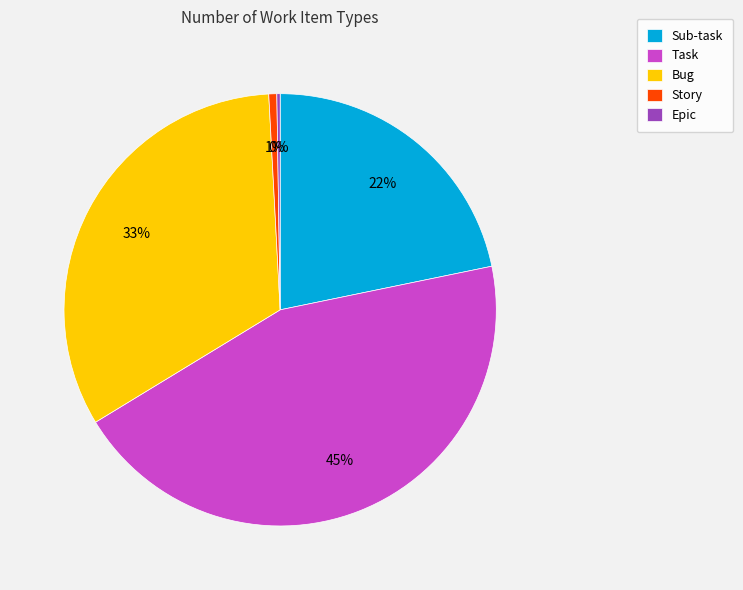

Which slice is the largest?

Task